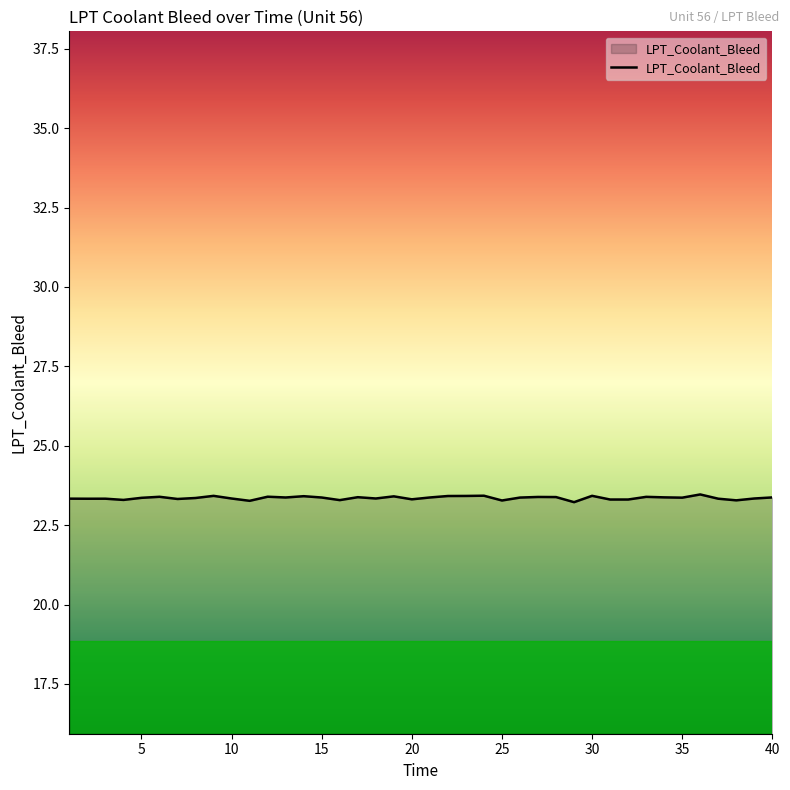

What is the minimum value shown in the chart?

23.2